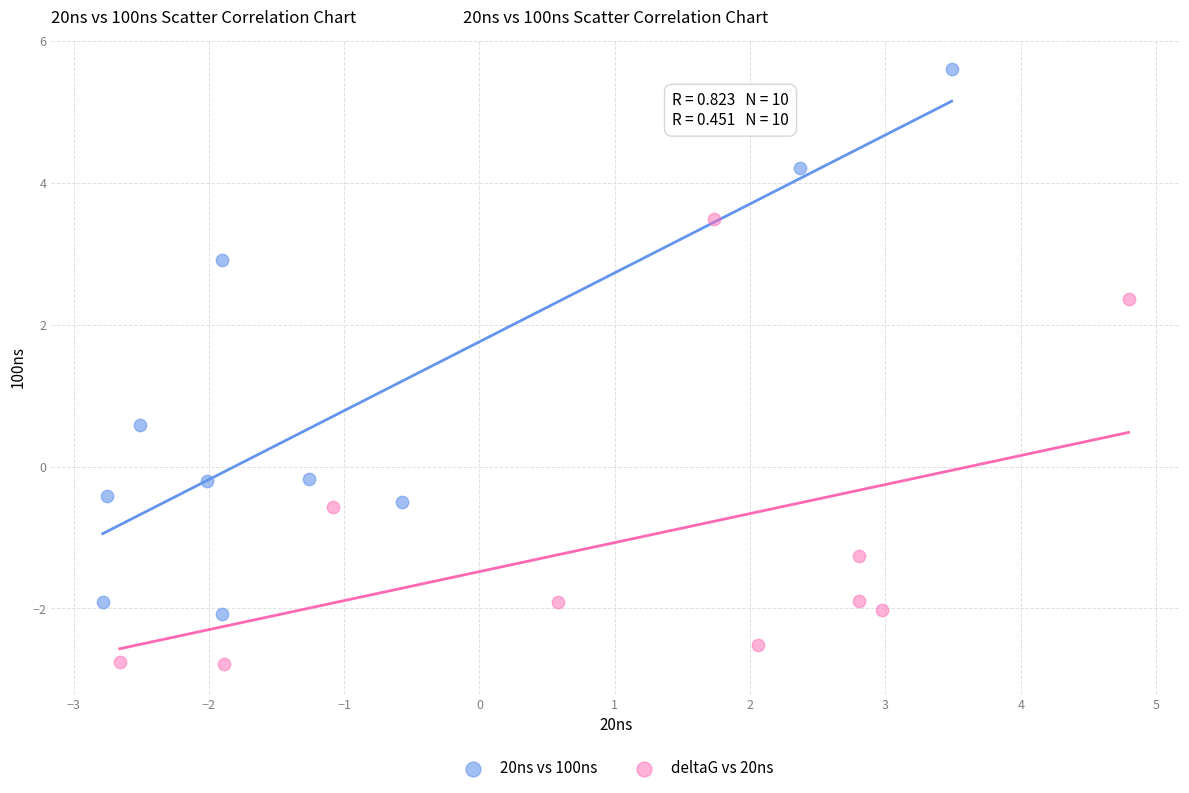

Which series has the largest Y range (max minus min)?

20ns vs 100ns